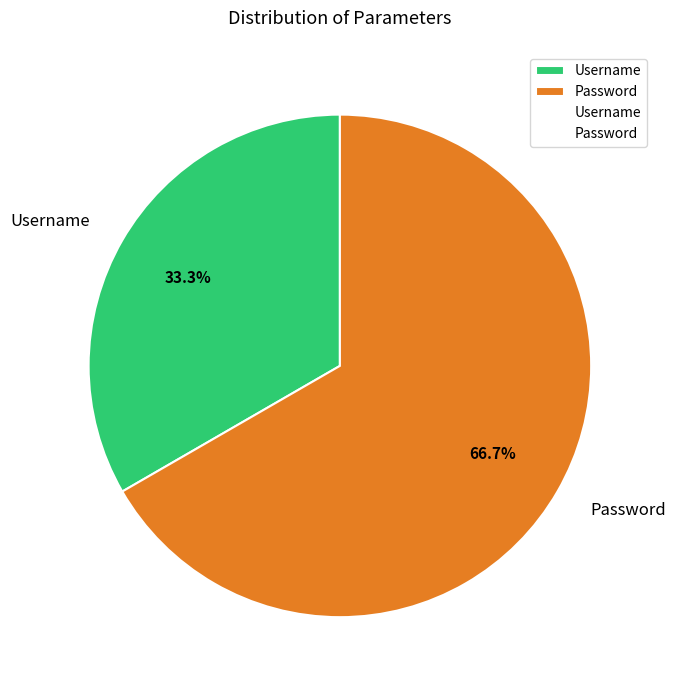

How much of the chart is everything except Password?

33.3%